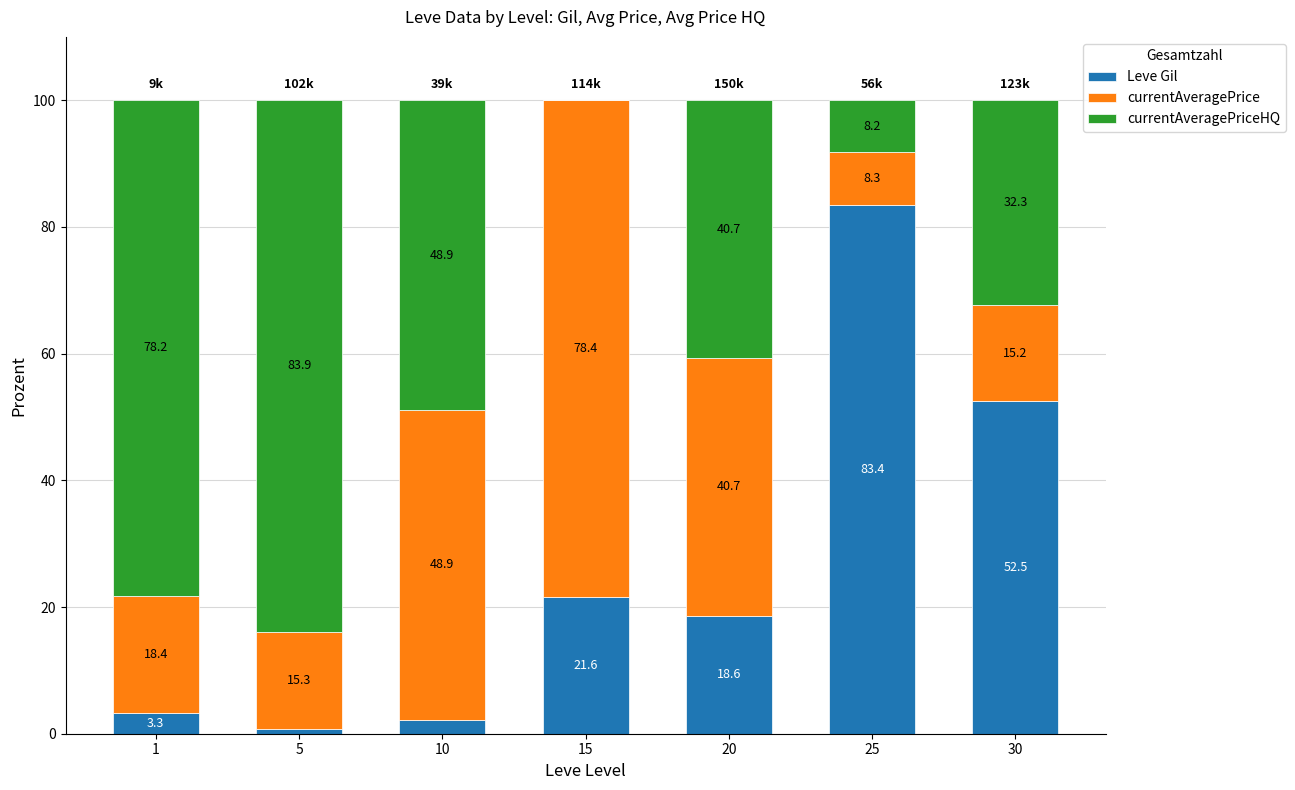

What is the total value across all series at 10?

100.0